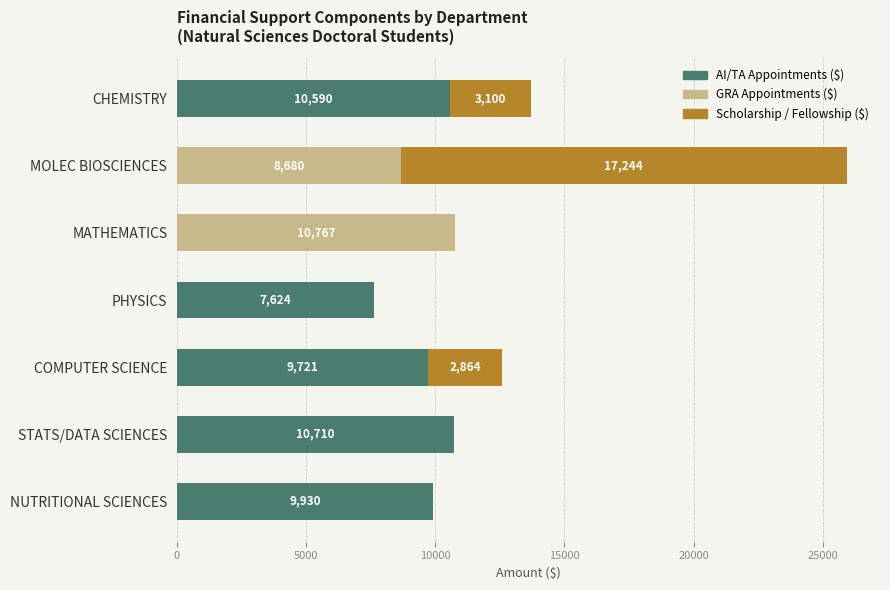

At which category is the sum across all series the highest?

MOLEC BIOSCIENCES